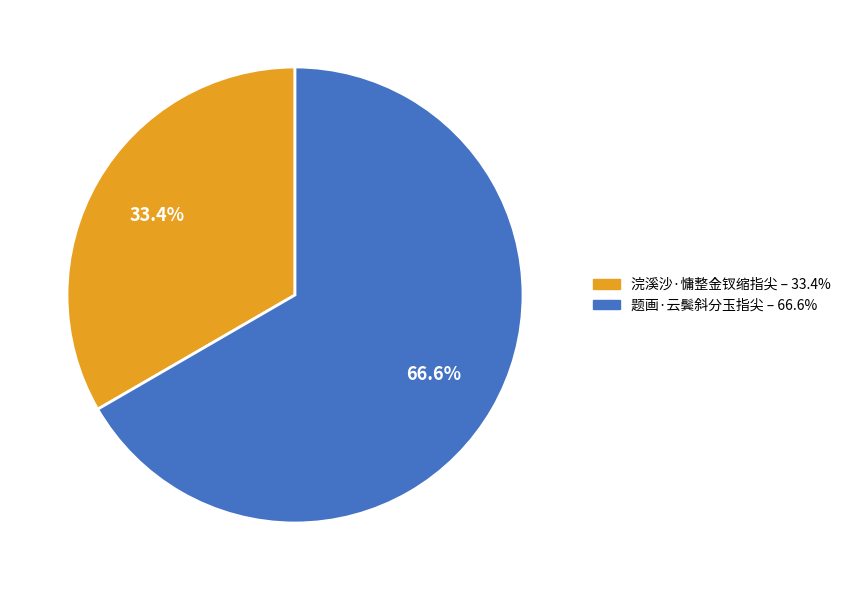

How much of the chart is everything except 题画·云鬓斜分玉指尖?

33.4%